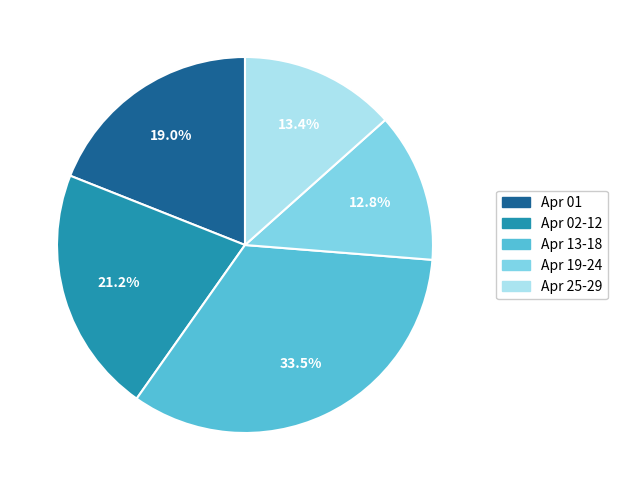

Does any single category account for the majority?

No